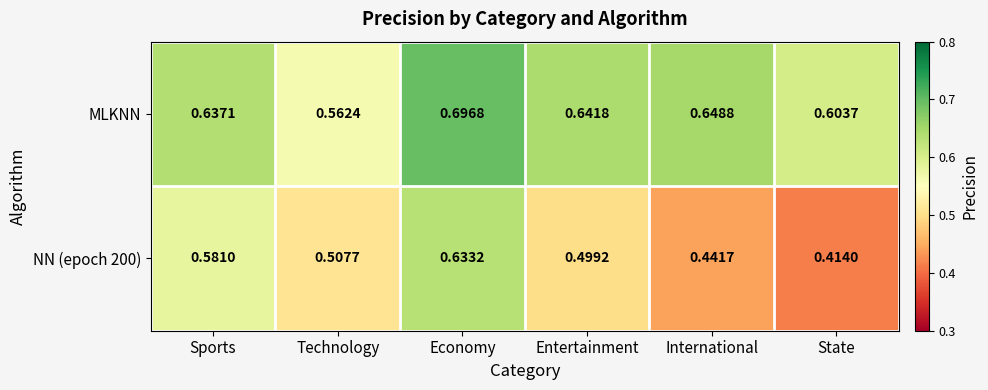

Is the value of MLKNN at Technology greater than the value of NN (epoch 200) at Entertainment?

Yes